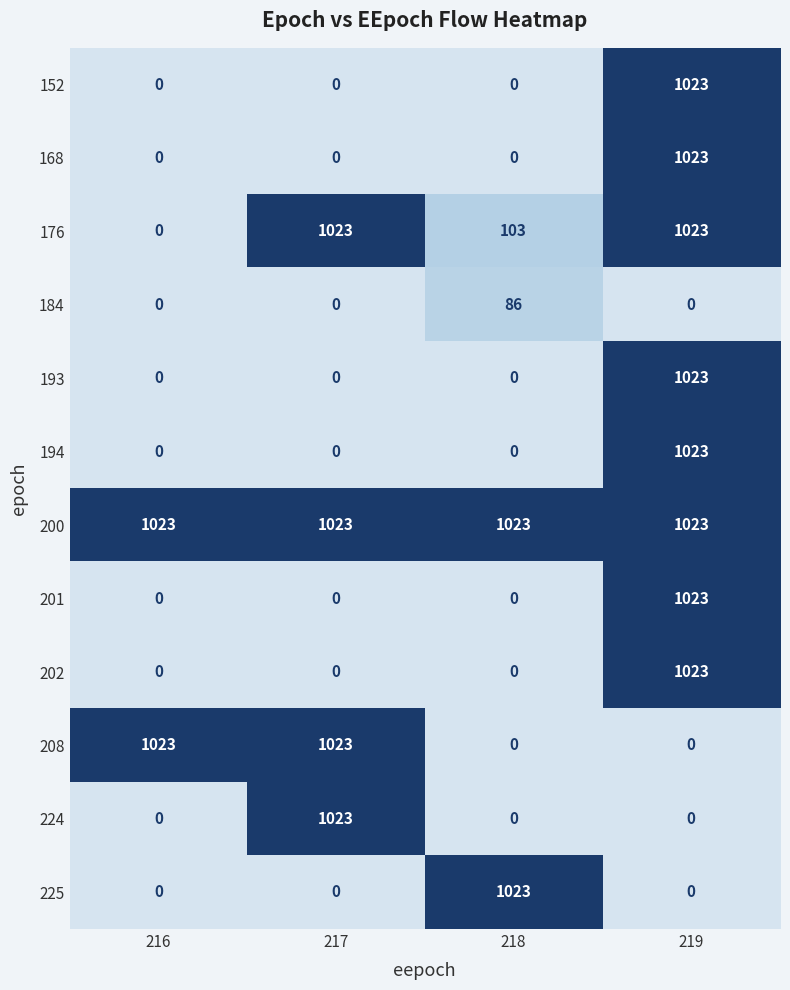

Which series has the largest total across all categories?

200